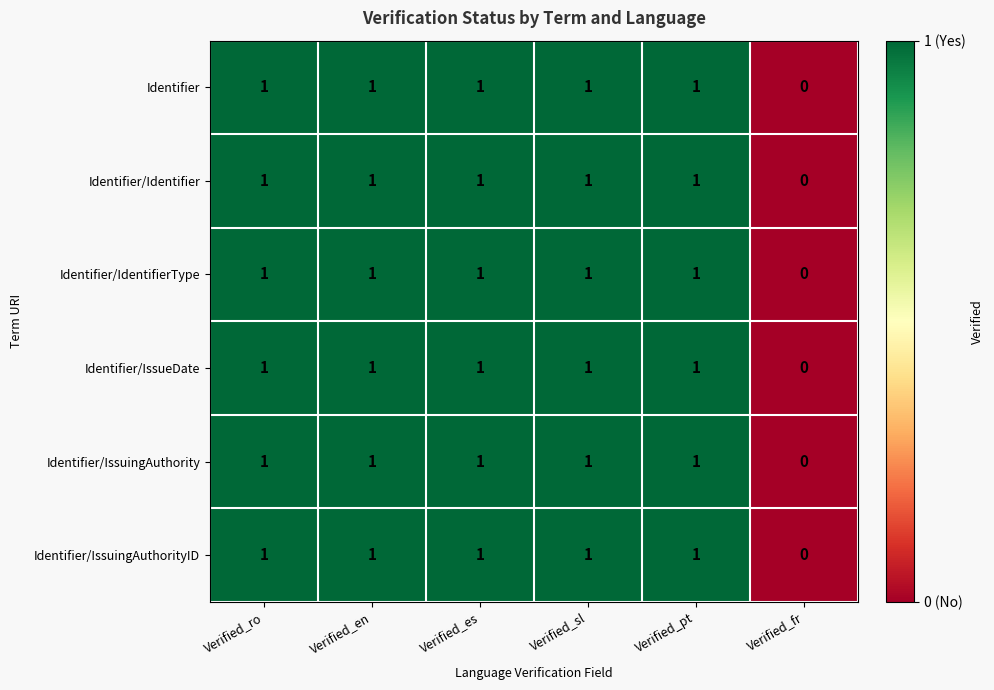

What is the maximum value shown in the chart?

1